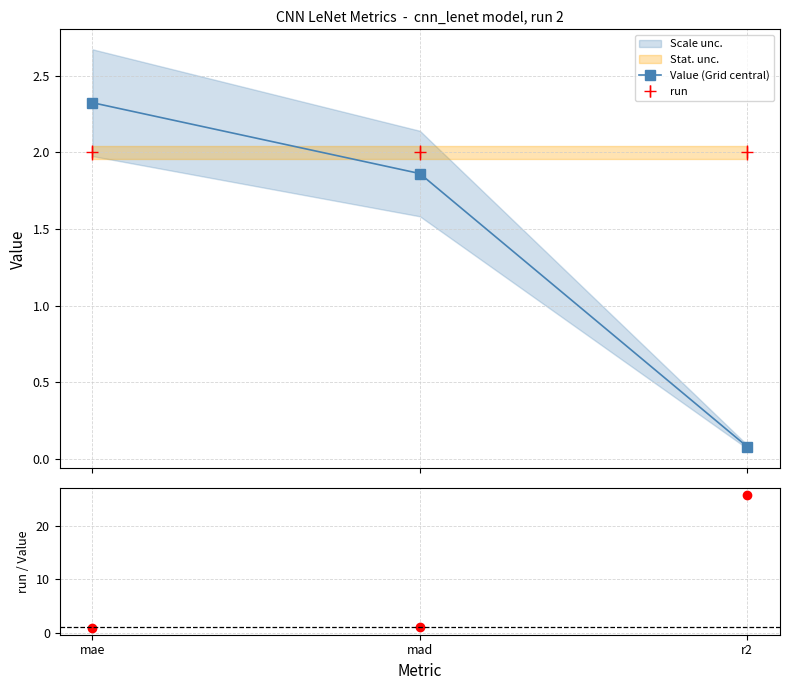

Is the value of run / Value at r2 greater than the value of Value (Grid central) at mad?

Yes